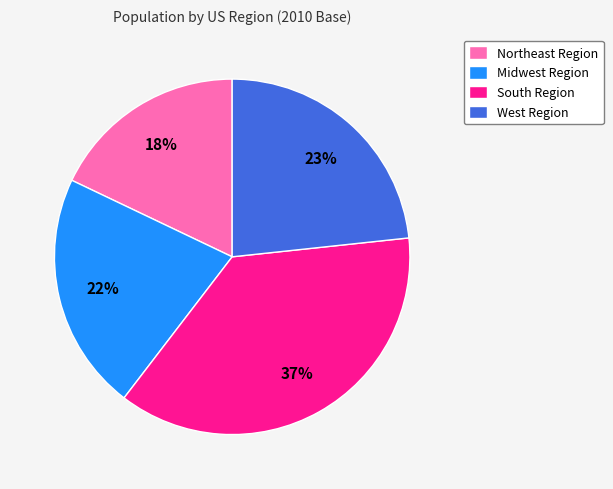

Is the sum of West Region and Midwest Region greater than half?

No